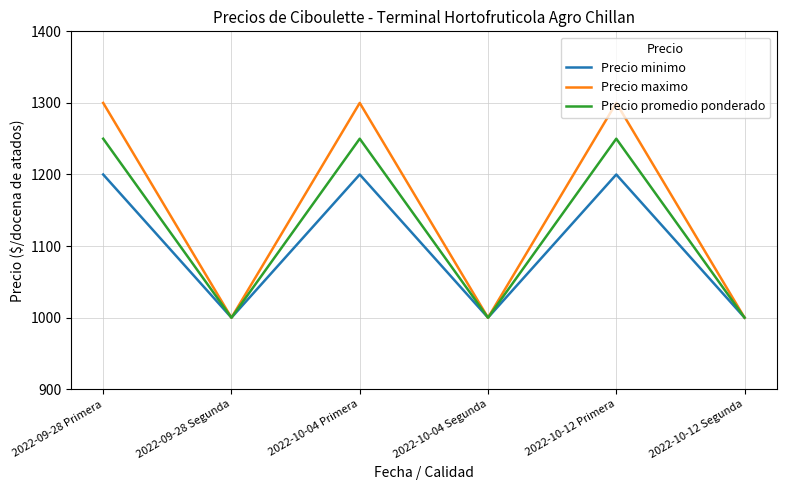

What value does the Precio maximo series have at 2022-10-12 Segunda?

1000